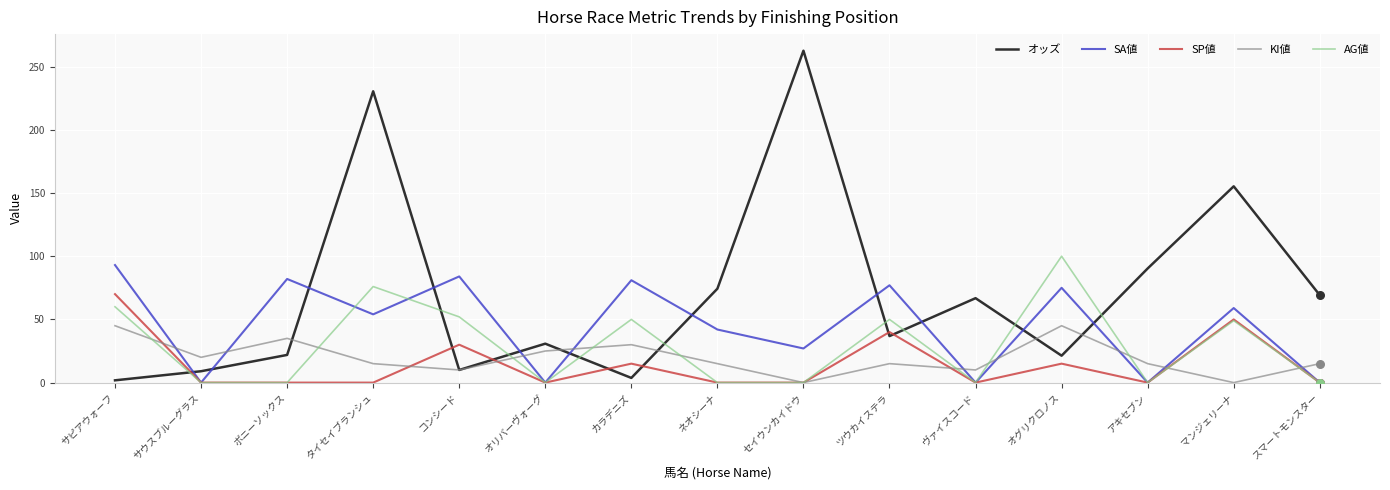

What is the difference between the highest and lowest values at マンジェリーナ?

155.3